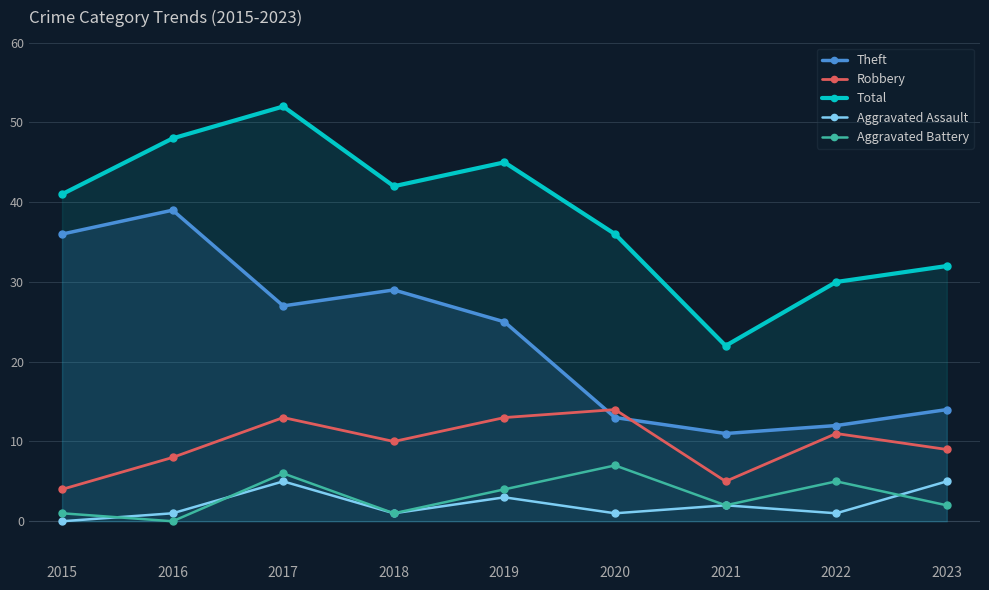

Reading right to left, list all the values displayed in this chart.

Theft: 14	12	11	13	25	29	27	39	36
Robbery: 9	11	5	14	13	10	13	8	4
Total: 32	30	22	36	45	42	52	48	41
Aggravated Assault: 5	1	2	1	3	1	5	1	0
Aggravated Battery: 2	5	2	7	4	1	6	0	1